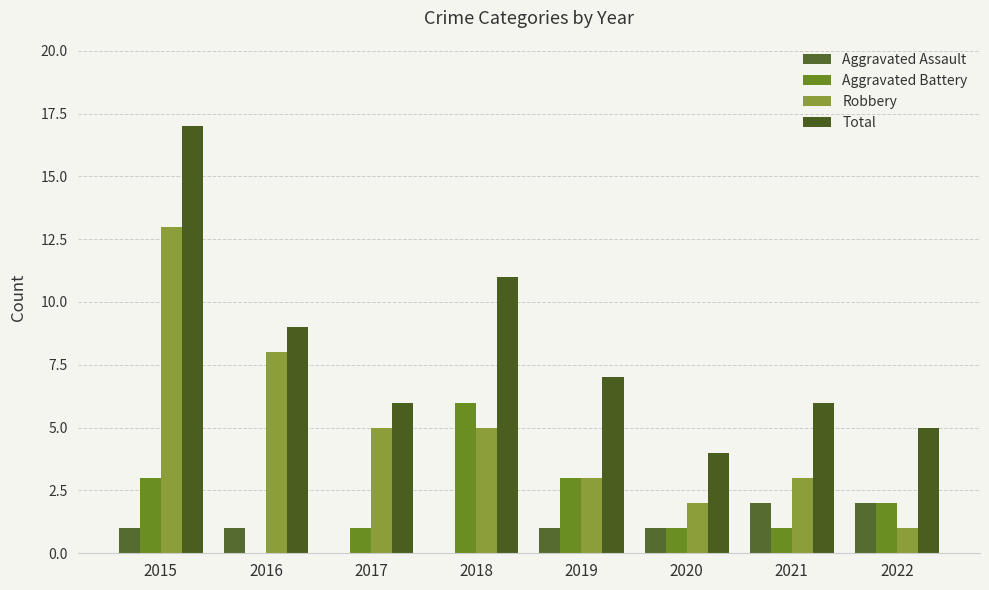

Is the value of Total at 2016 greater than the value of Aggravated Assault at 2019?

Yes